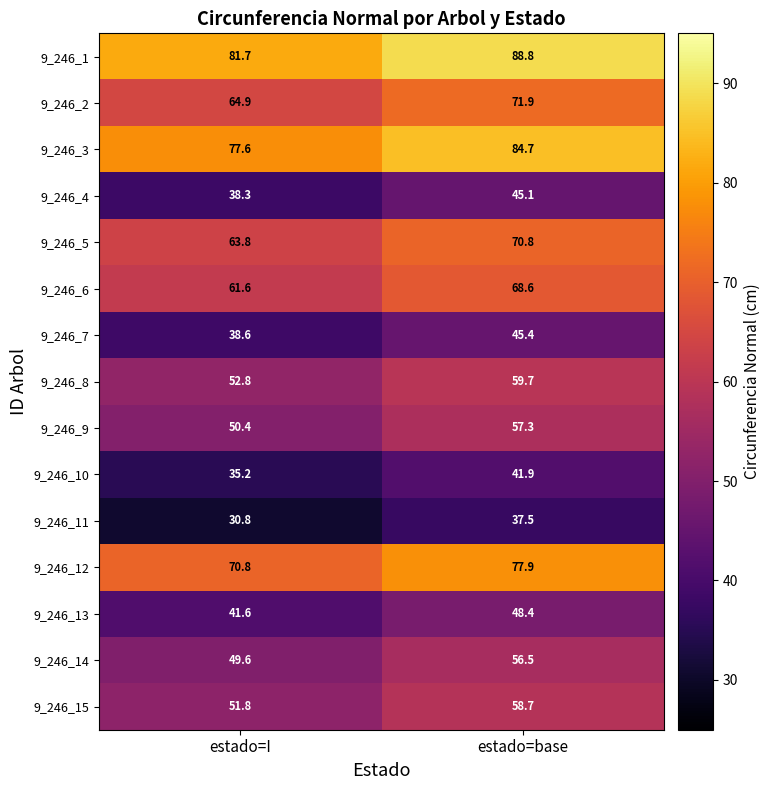

Reading right to left, list all the values displayed in this chart.

9_246_1: 88.8	81.7
9_246_2: 71.9	64.9
9_246_3: 84.7	77.6
9_246_4: 45.1	38.3
9_246_5: 70.8	63.8
9_246_6: 68.6	61.6
9_246_7: 45.4	38.6
9_246_8: 59.7	52.8
9_246_9: 57.3	50.4
9_246_10: 41.9	35.2
9_246_11: 37.5	30.8
9_246_12: 77.9	70.8
9_246_13: 48.4	41.6
9_246_14: 56.5	49.6
9_246_15: 58.7	51.8